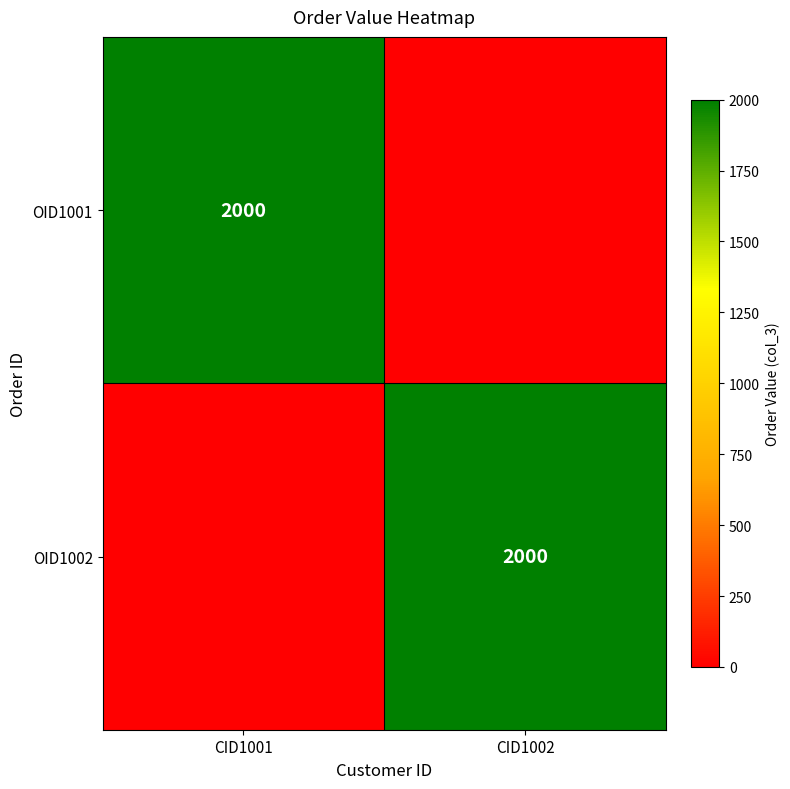

Is it true that OID1001 equals 1034 at CID1001?

False